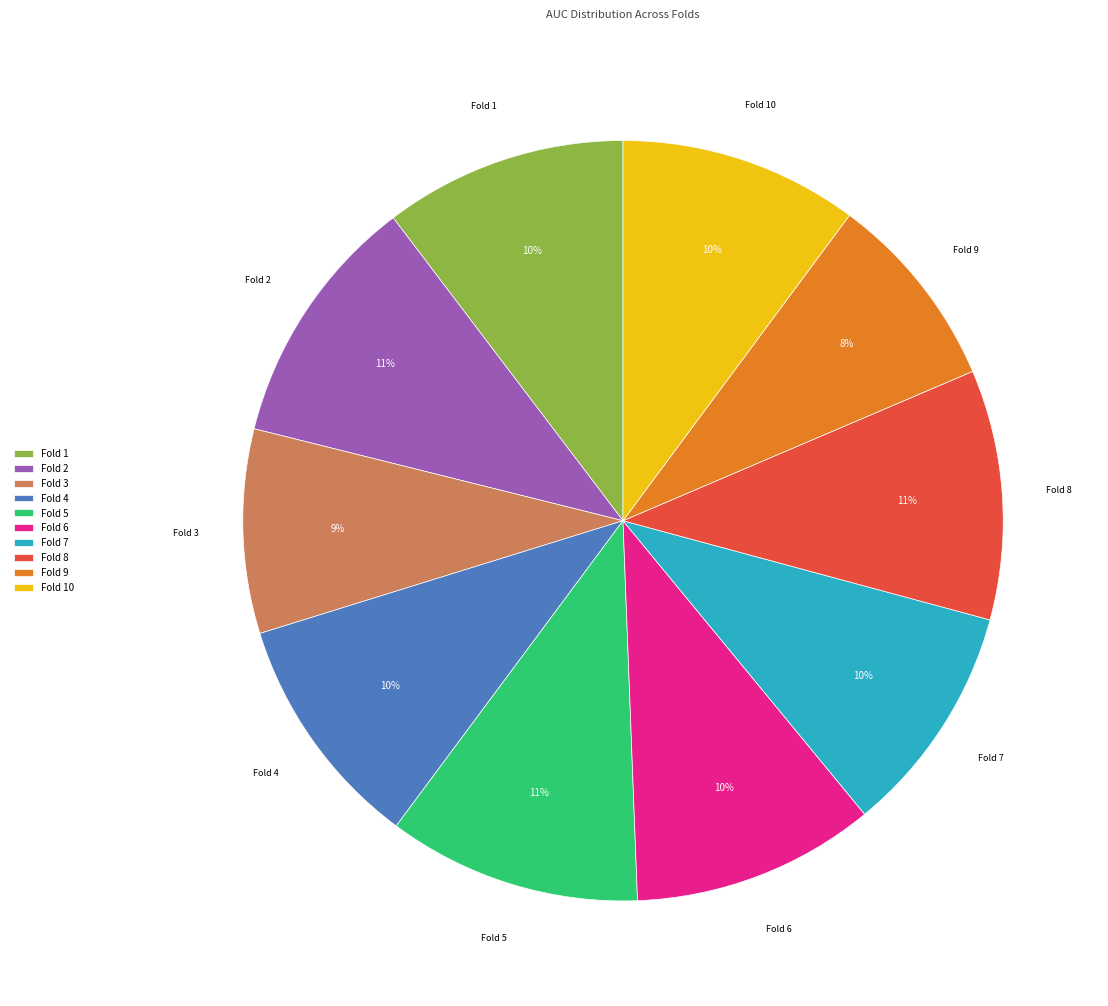

Is the sum of Fold 7 and Fold 5 greater than half?

No